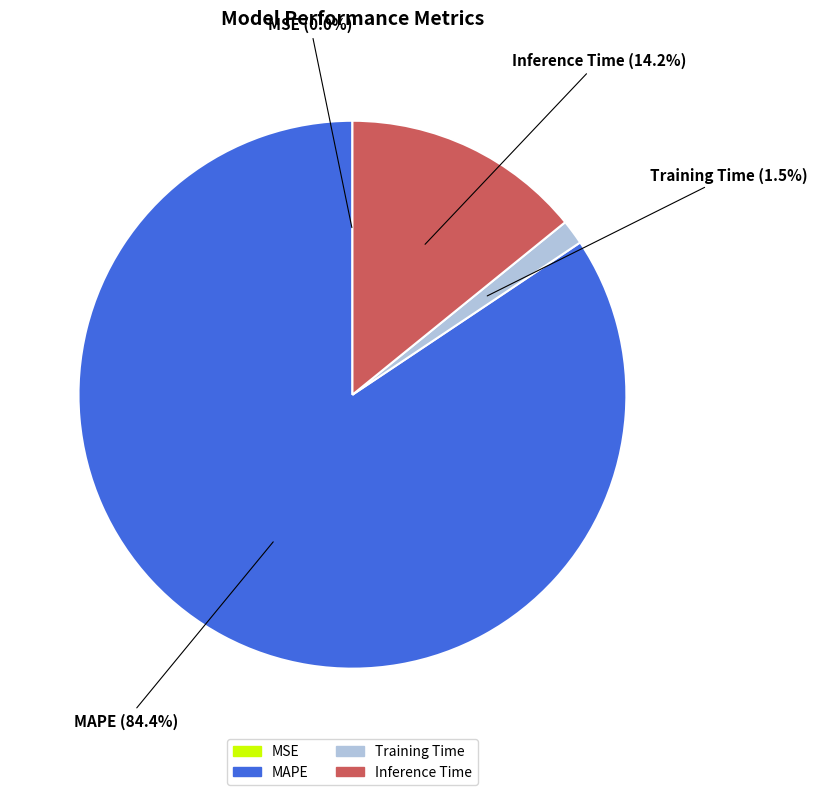

Which category accounts for the majority?

MAPE